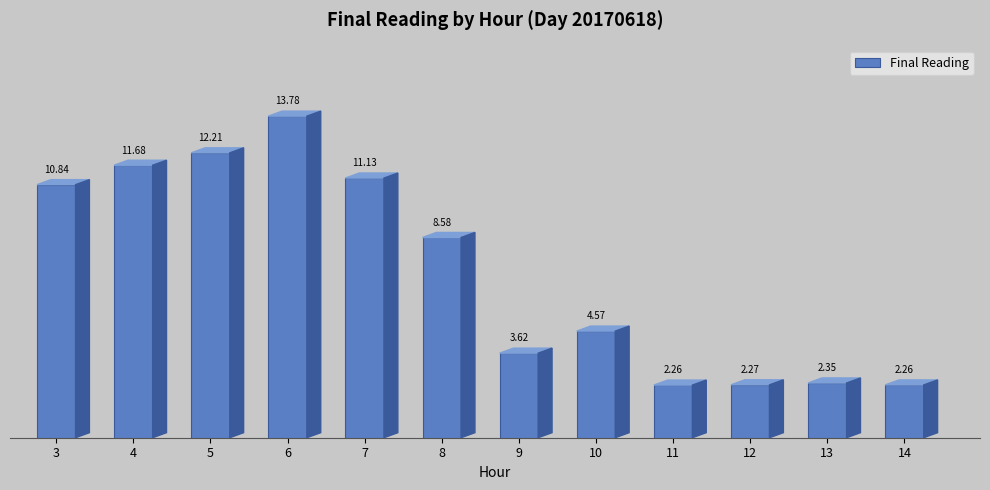

What is the difference between the maximum and minimum values?

11.5